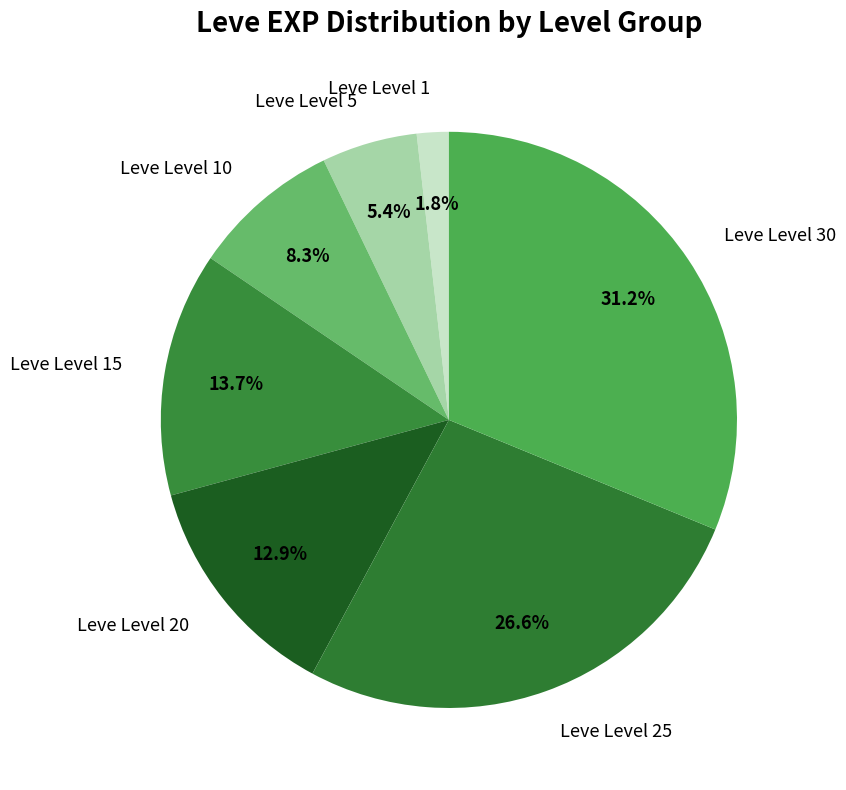

Rank the categories by value from highest to lowest.

Leve Level 30, Leve Level 25, Leve Level 15, Leve Level 20, Leve Level 10, Leve Level 5, Leve Level 1